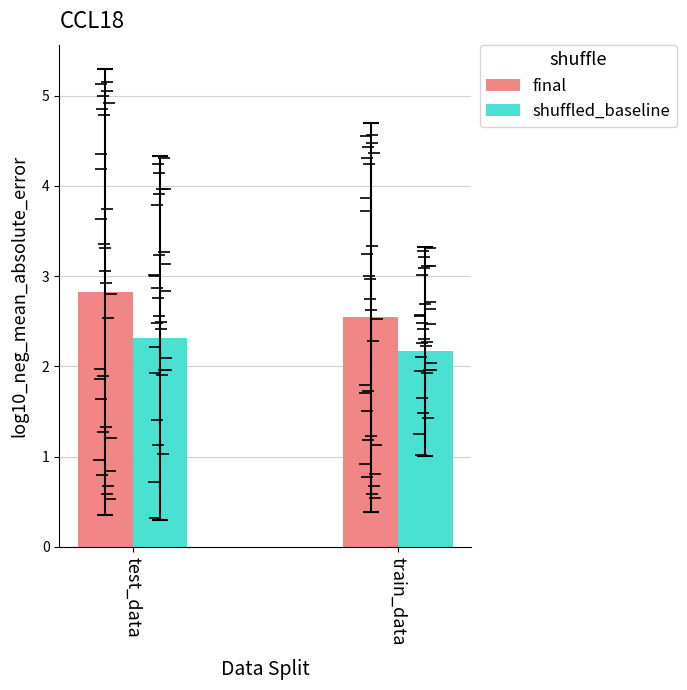

Which category has the lowest value across all series?

train_data